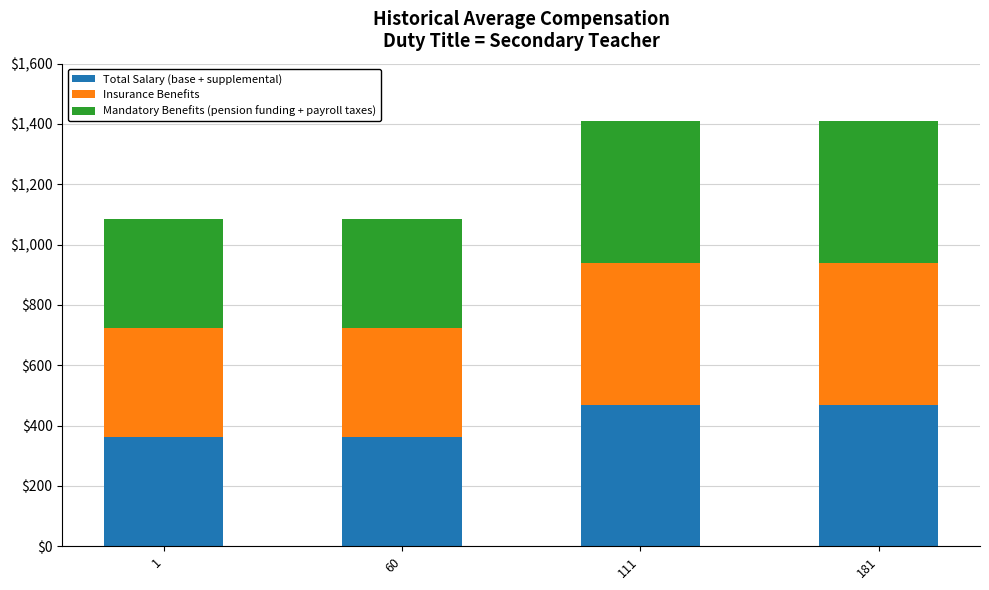

What is the maximum value for Total Salary (base + supplemental)?

469.9